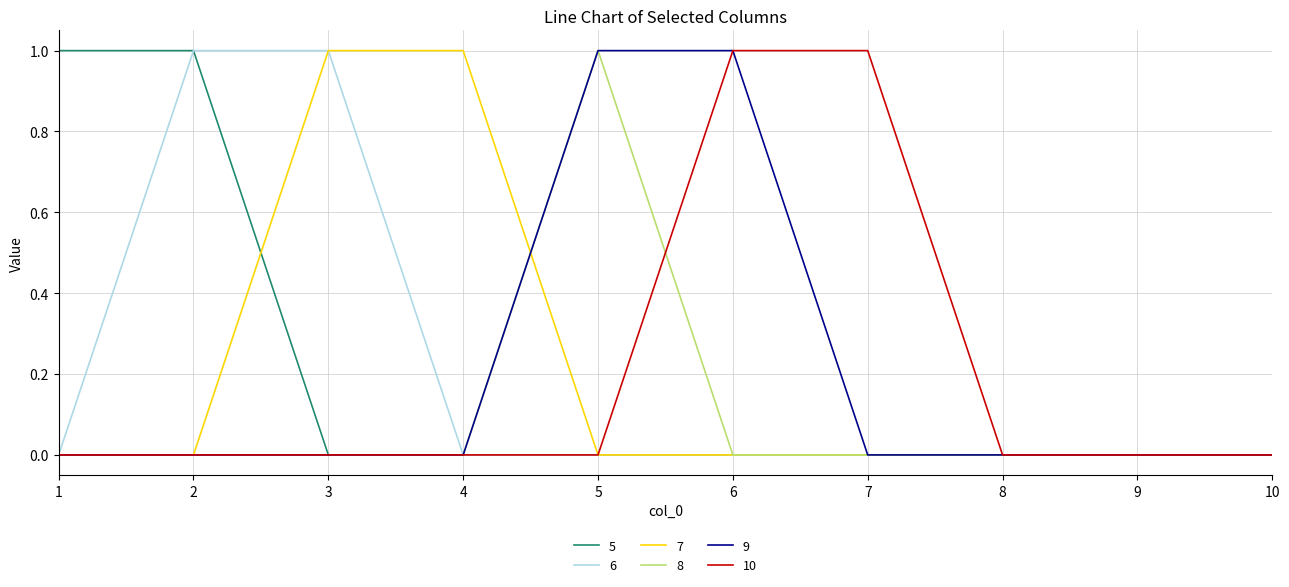

What are all the series names shown in the legend?

5, 6, 7, 8, 9, 10